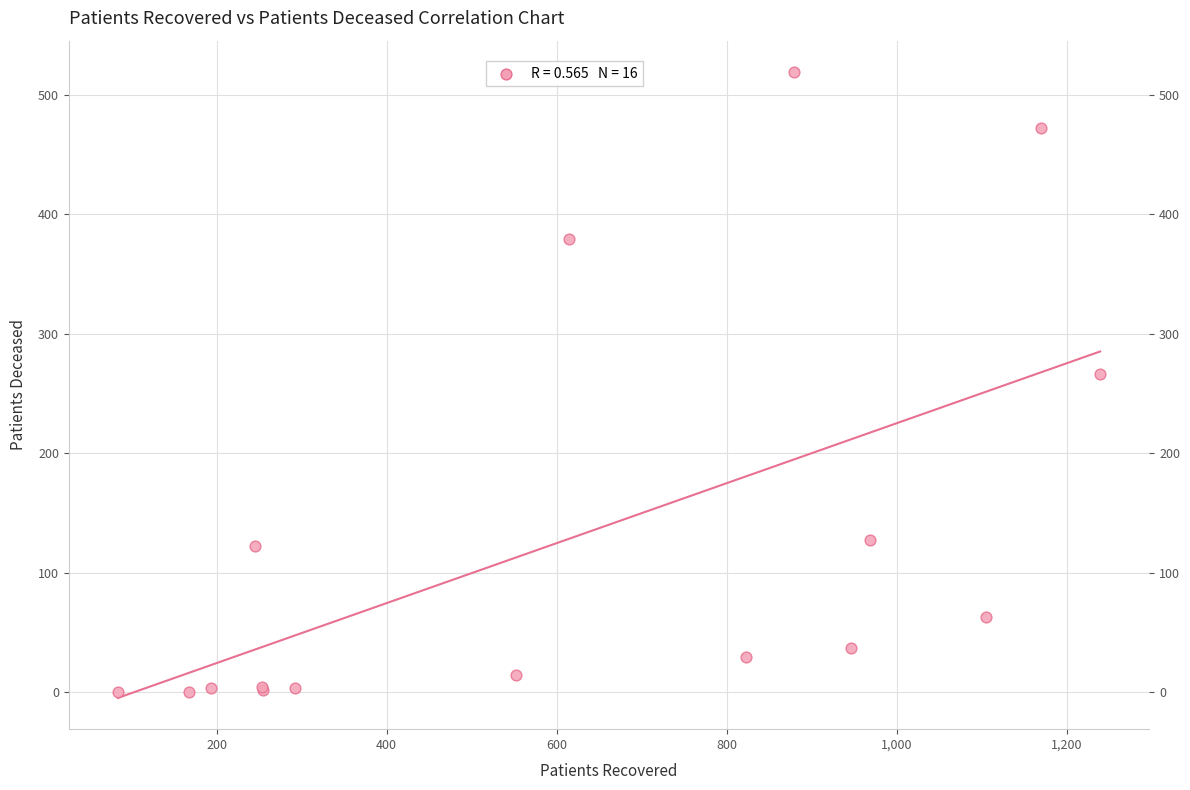

What Y value in the scatter plot is closest to 259?

266